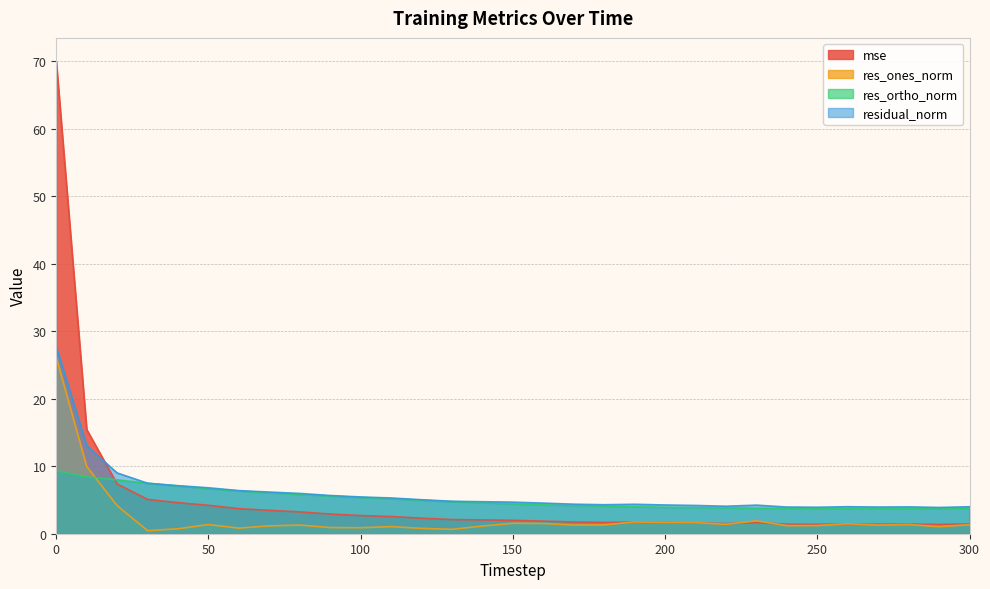

Is it true that residual_norm equals 5.6 at 280?

False